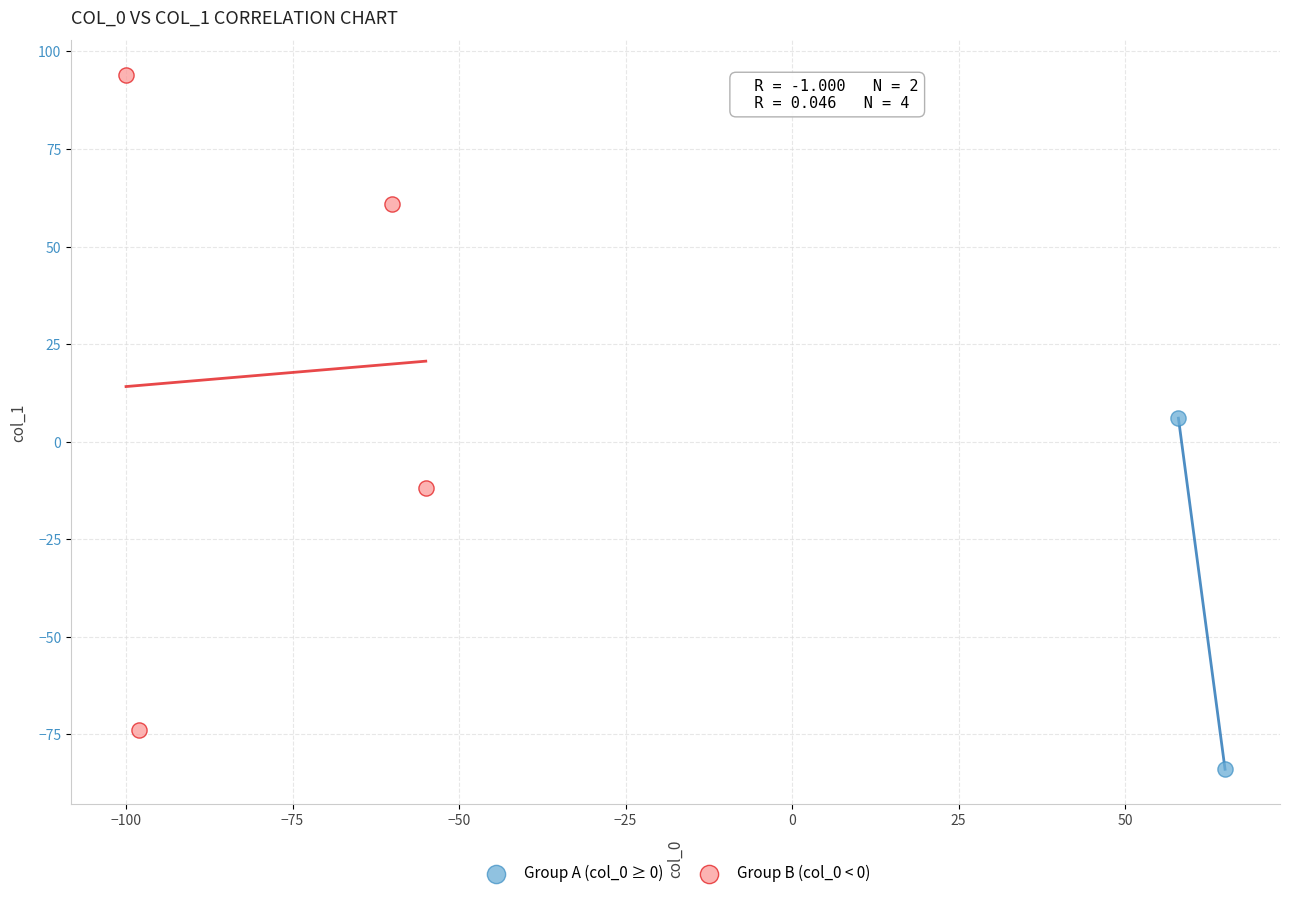

Which series contains the highest Y value?

Group B (col_0 < 0)